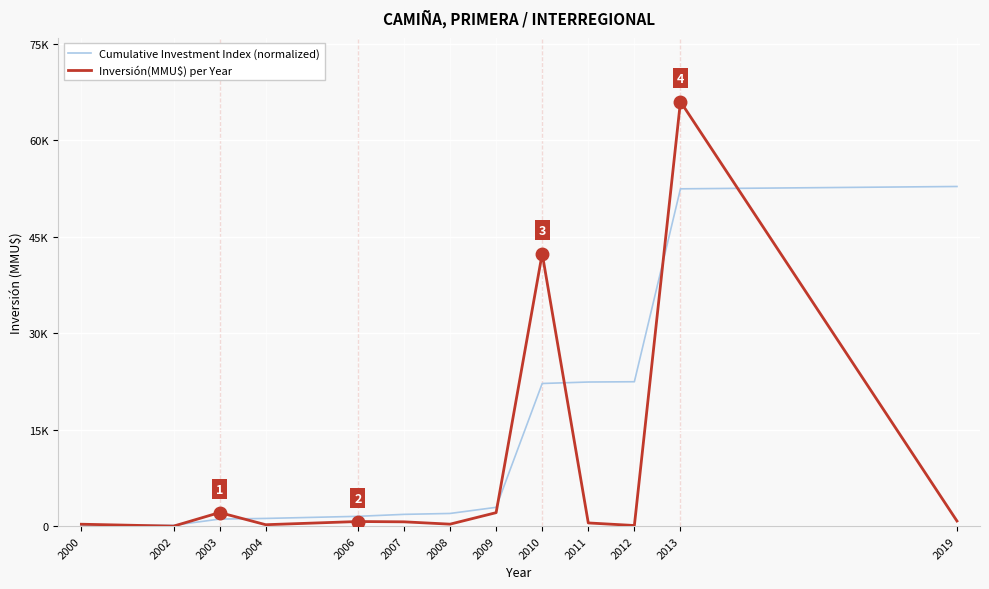

What are all the series names shown in the legend?

Cumulative Investment Index (normalized), Inversión(MMU$) per Year